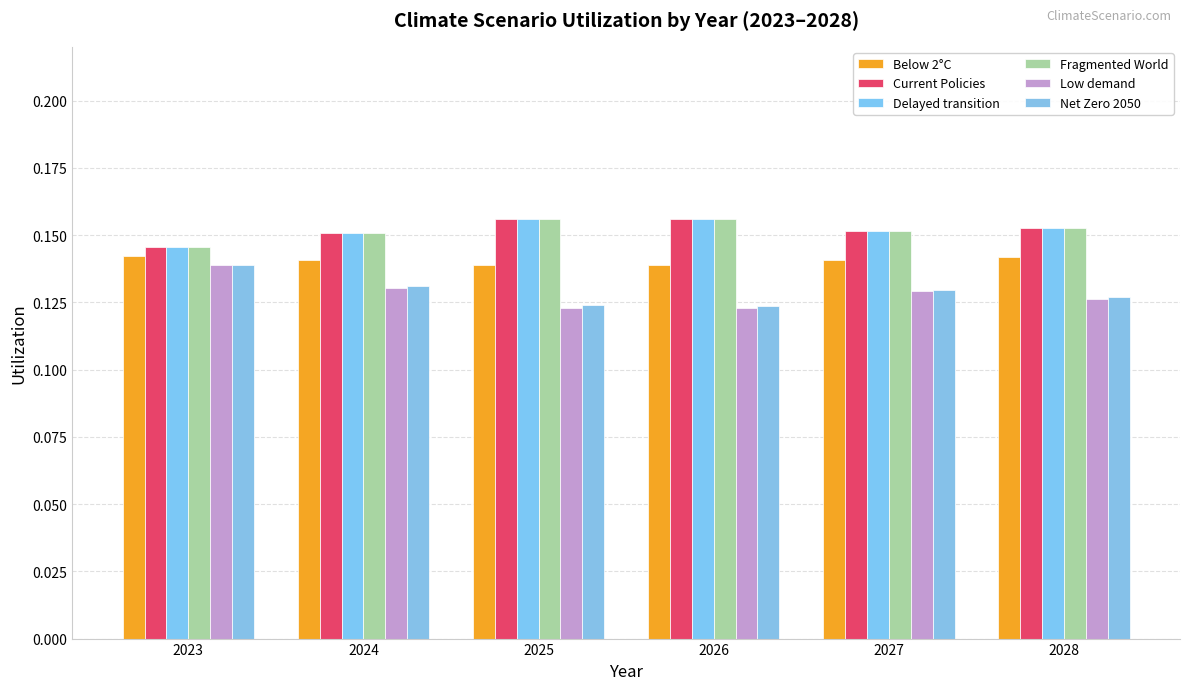

Does the chart contain stacked bars?

No